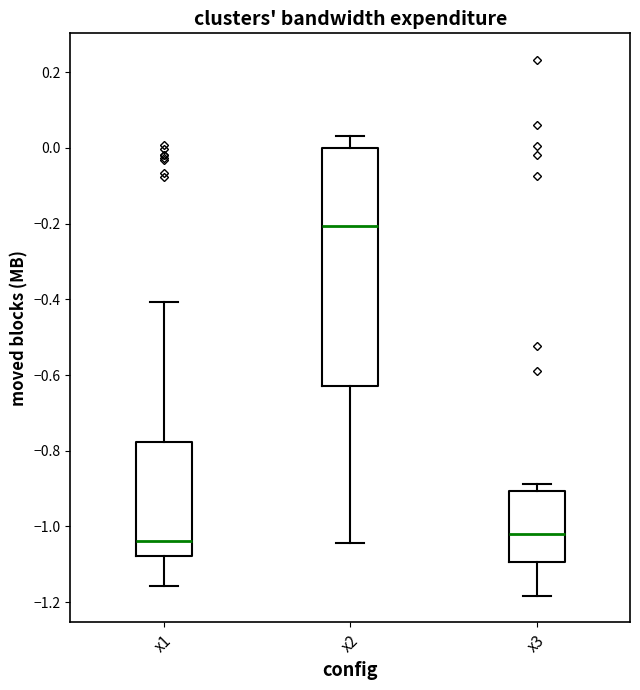

Where does the median line of the box for x2 sit on the y-axis? The values are not printed on the chart, so give them approximately, as read against the axis.

-0.20